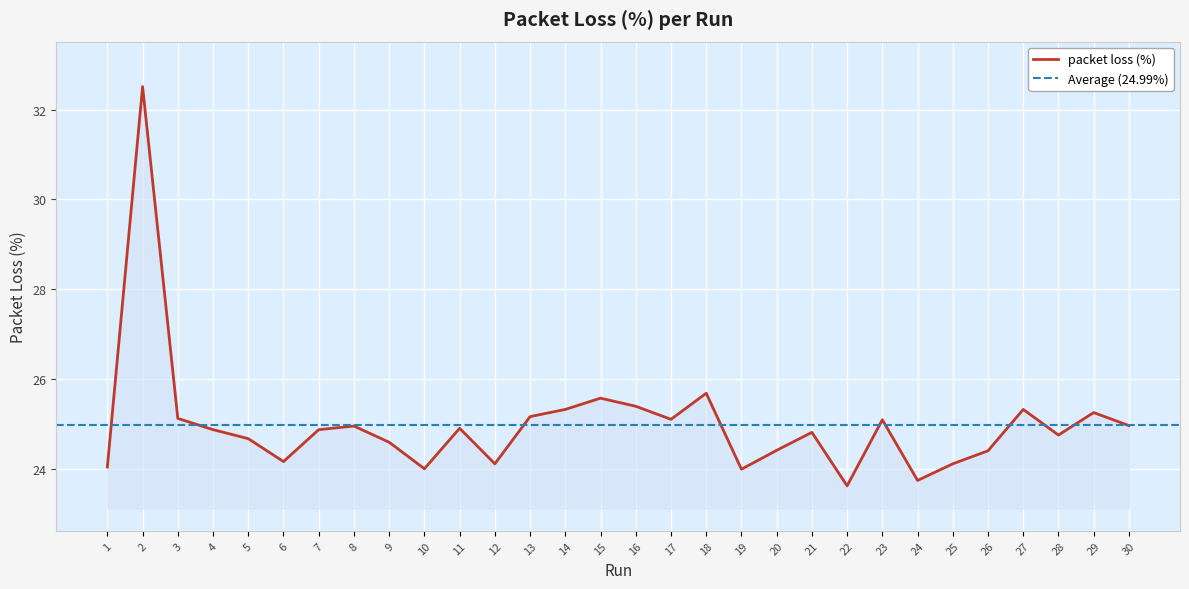

What is the value of the 20th point from the left?

24.4